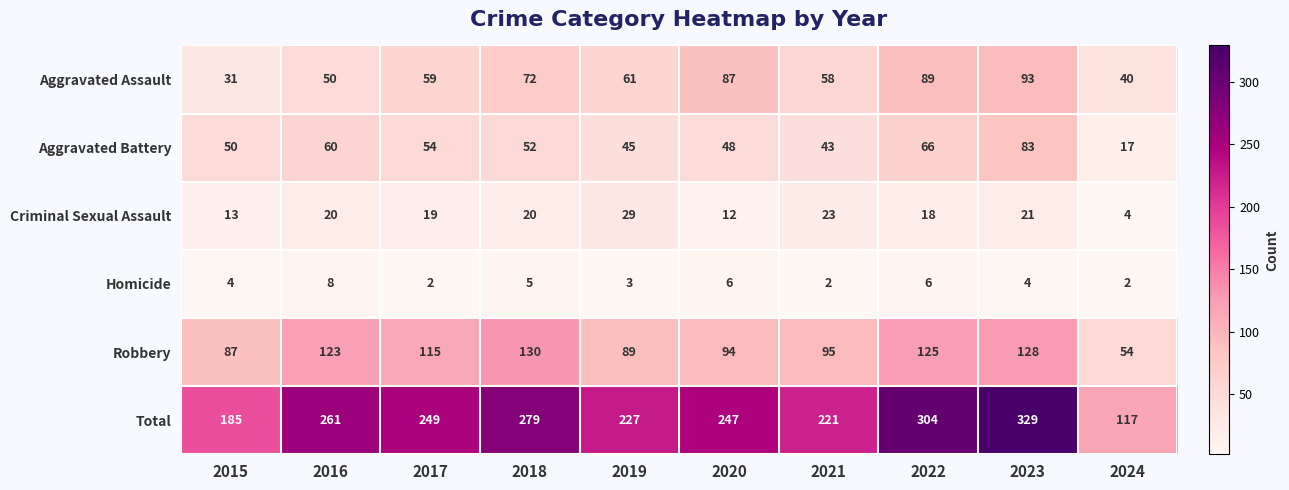

The Homicide series shows 3 at 2019. True or false?

True